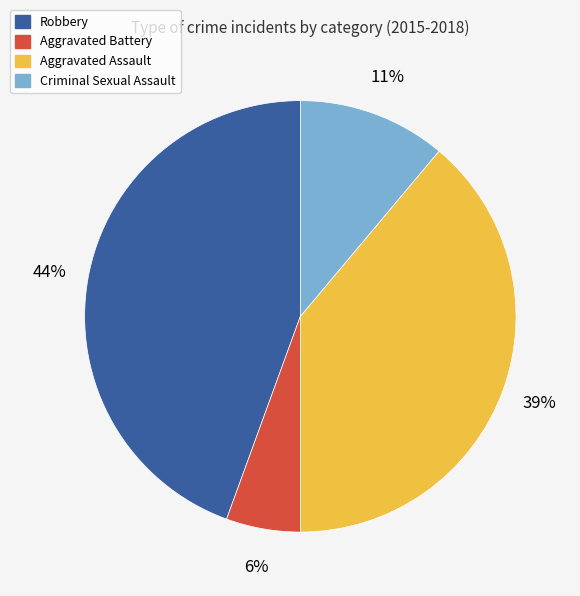

Is it true that Robbery is 31% of the pie?

False